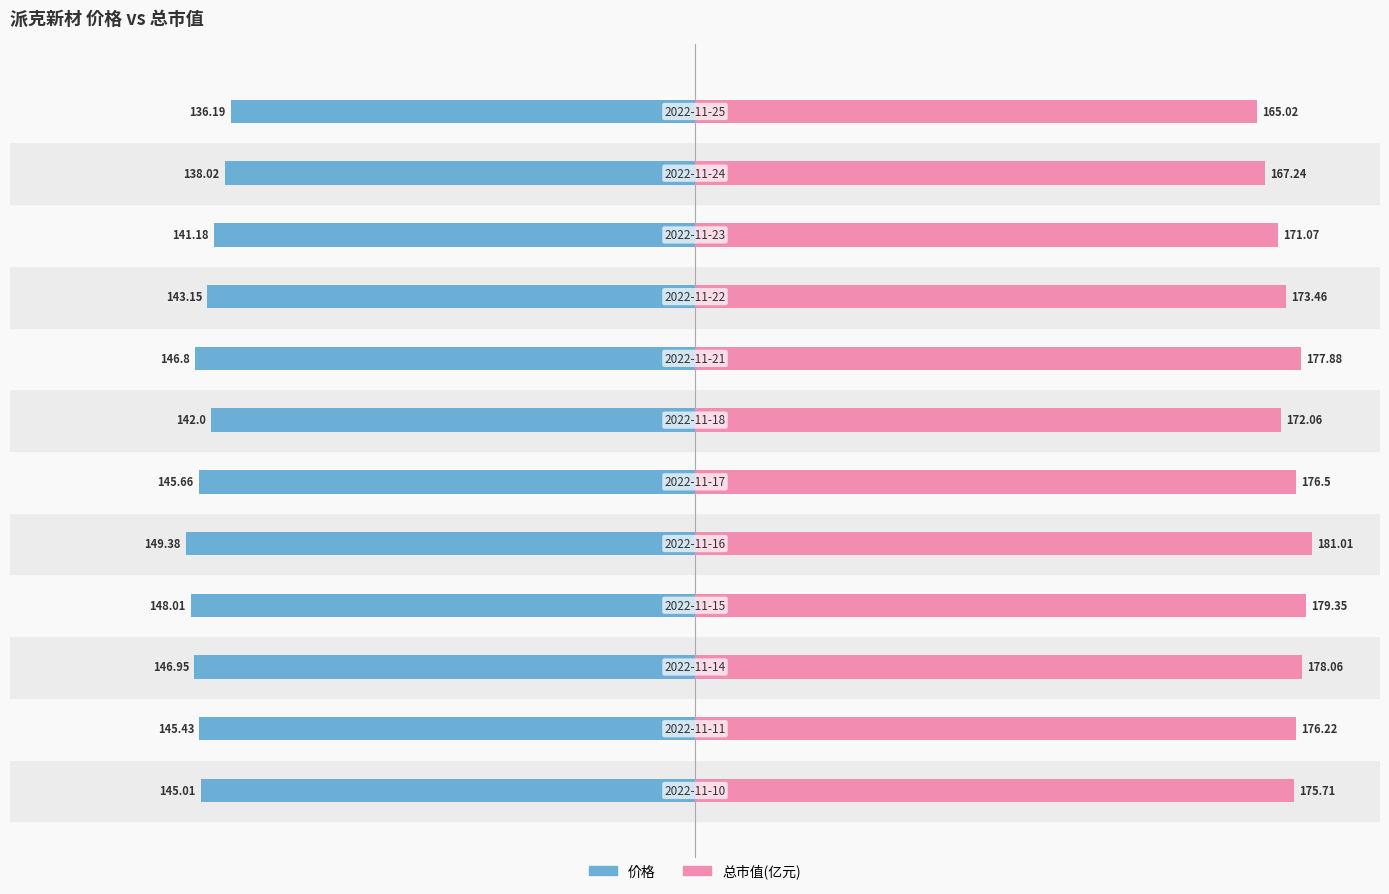

The value of 总市值(亿元) at 0 is 102.8. True or false?

False